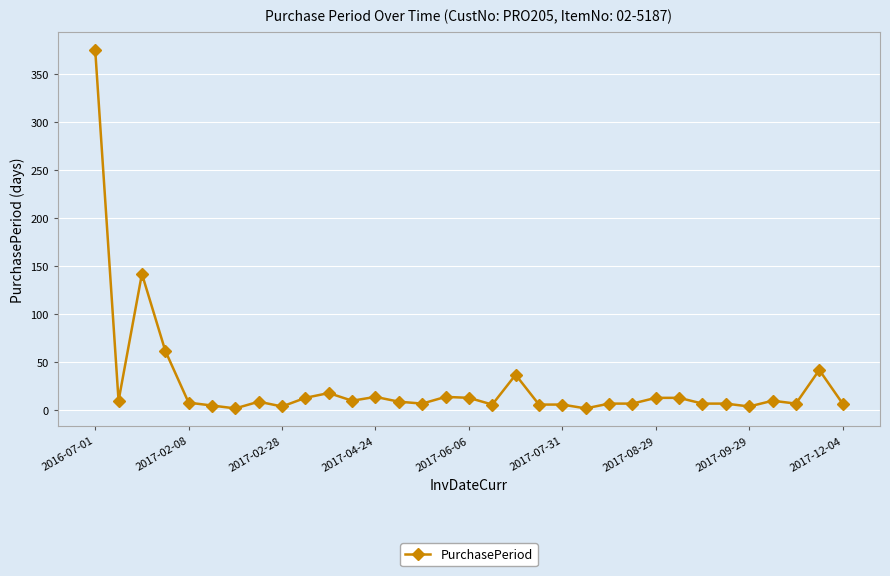

True or false: there are more than 2 points higher than both neighbors.

True